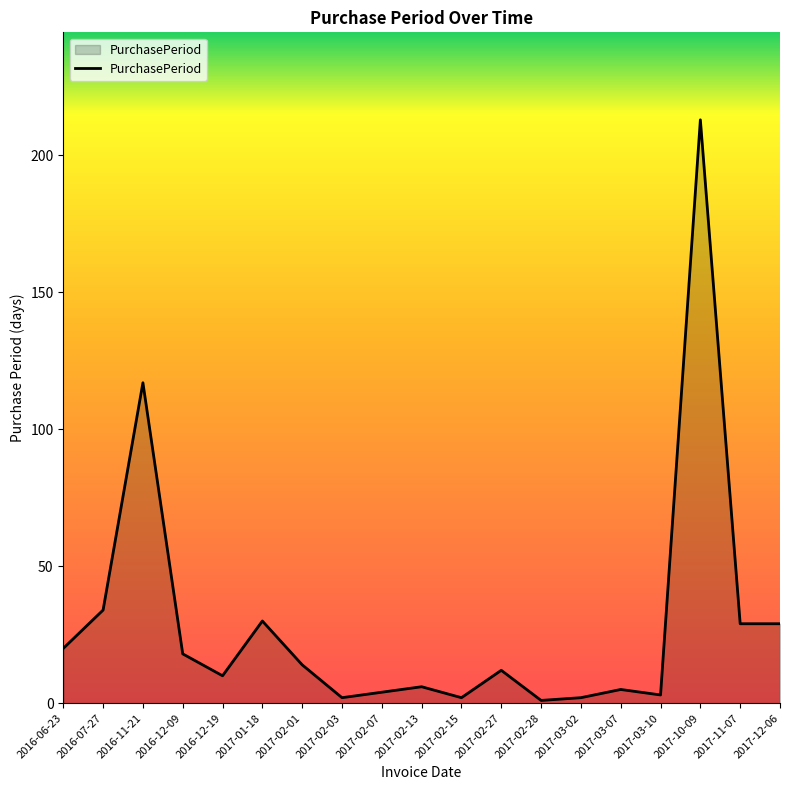

Between 2016-12-09 and 2016-11-21, which is larger?

2016-11-21